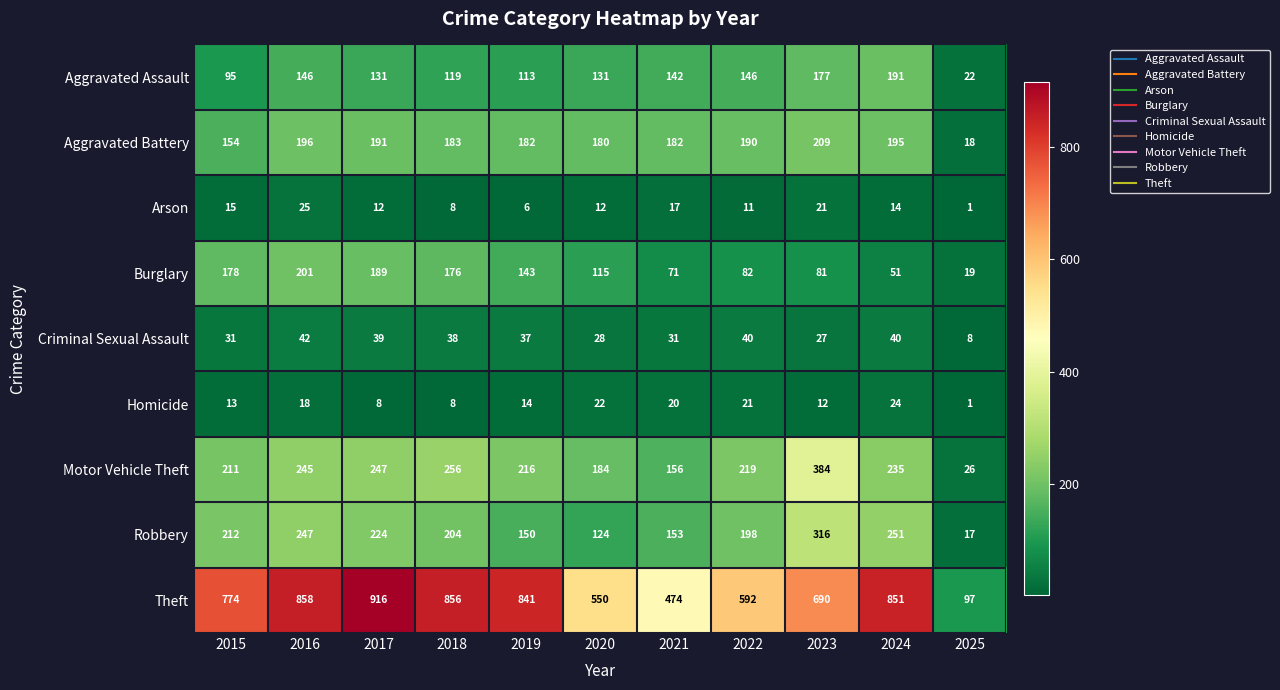

What is the sum of the Robbery values at 2017 and 2018?

428